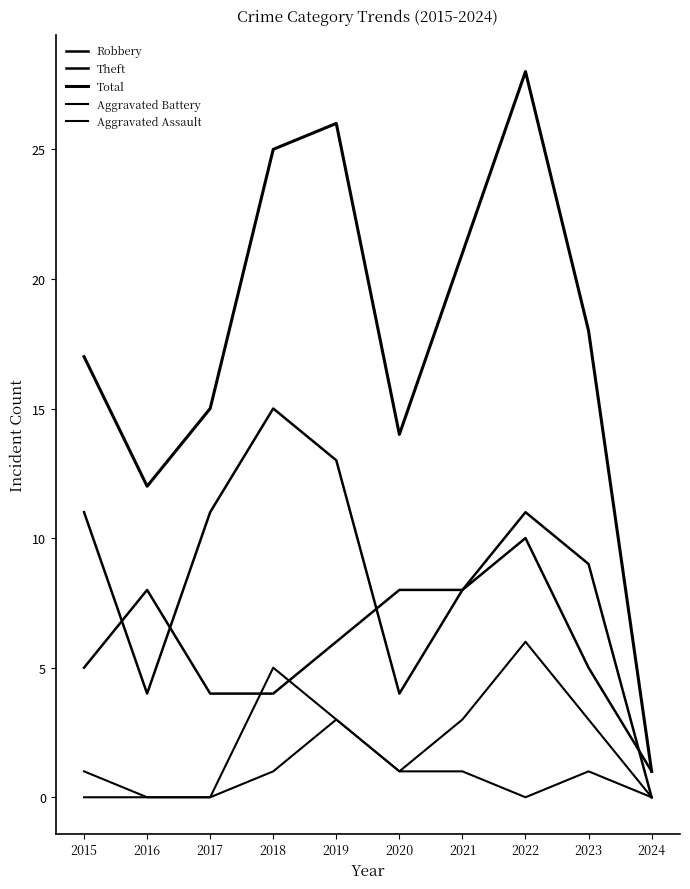

At how many categories does at least one series exceed 22?

3